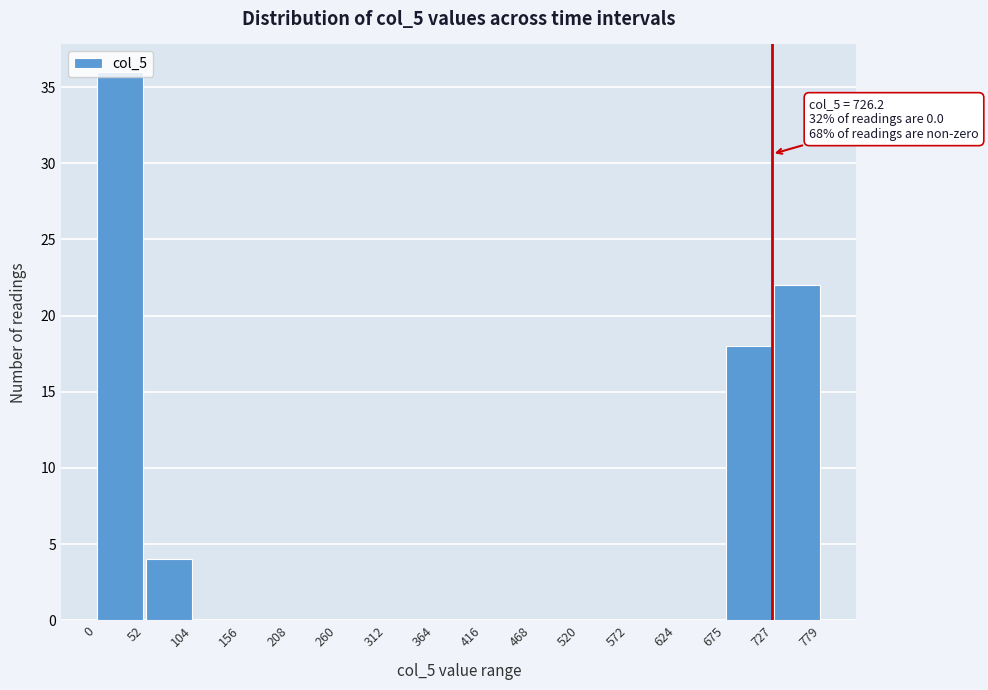

Over which range of the x-axis is the bar tallest?

0 to 52